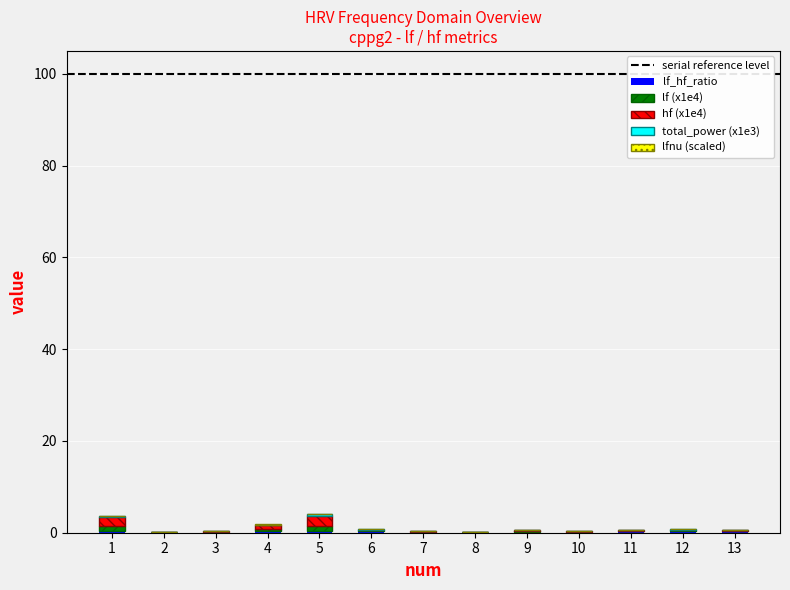

Does the chart contain stacked bars?

Yes